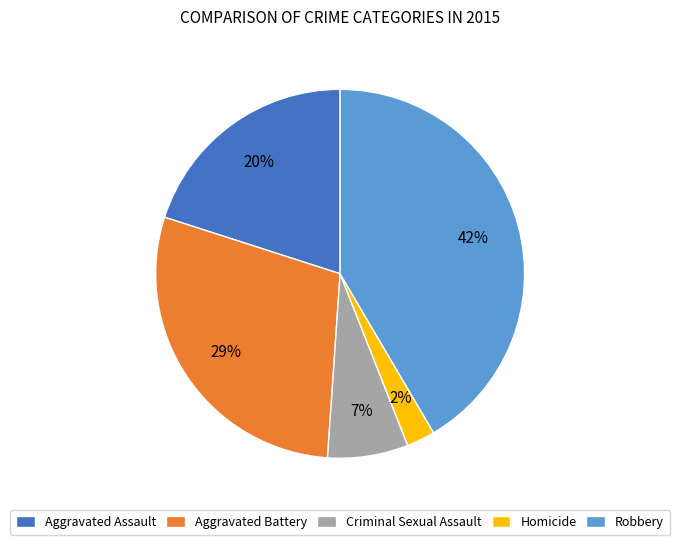

Combined, do Homicide and Aggravated Assault account for over 50%?

No